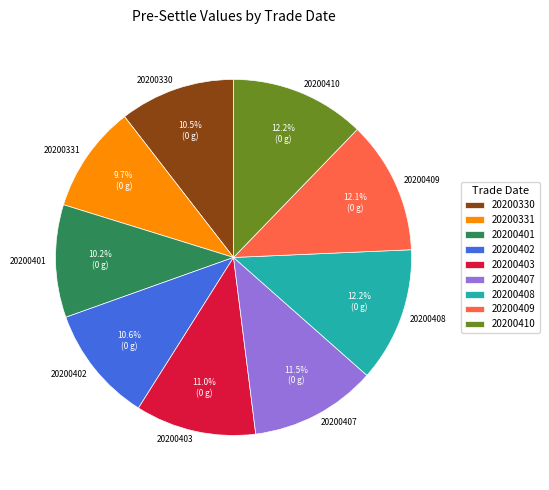

Count the number of slices in the pie.

9